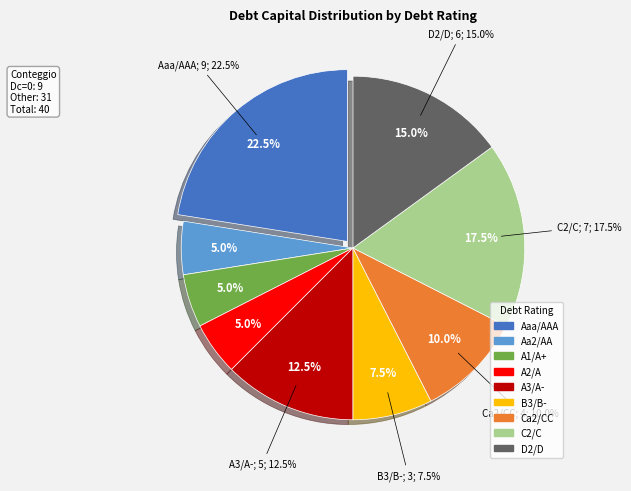

How many segments does this pie chart have?

9